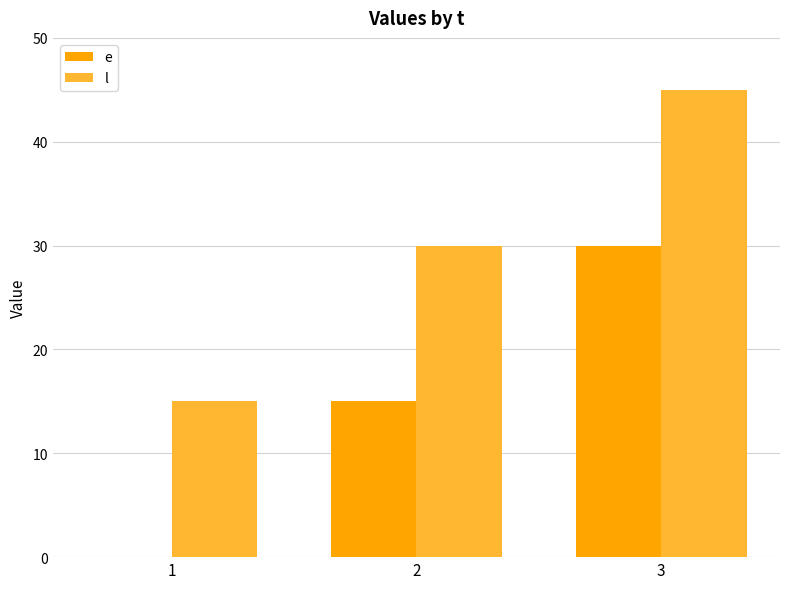

What is the maximum value shown in the chart?

45